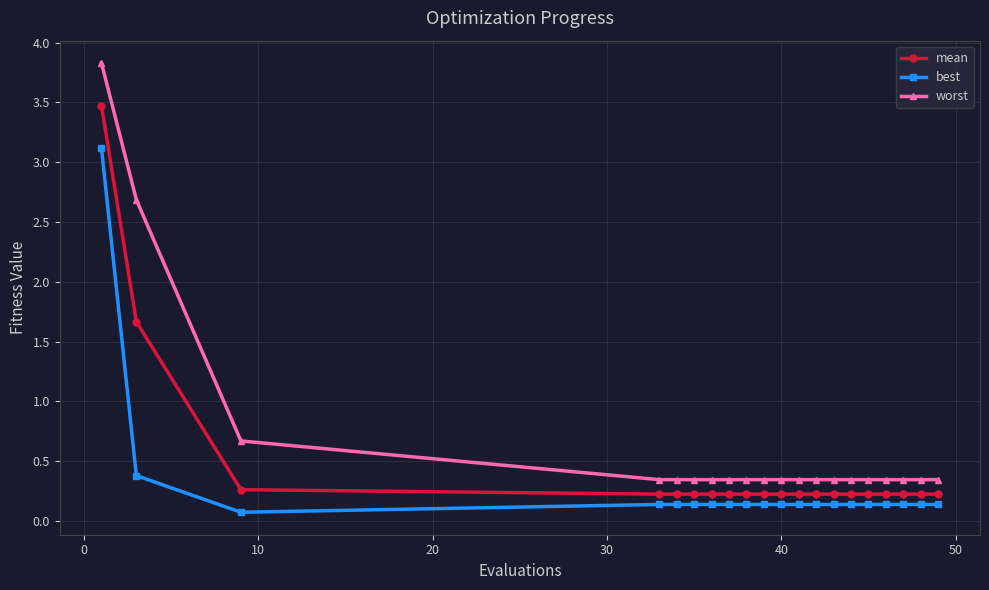

What is the value of the worst point at the 3rd from the left?

0.7